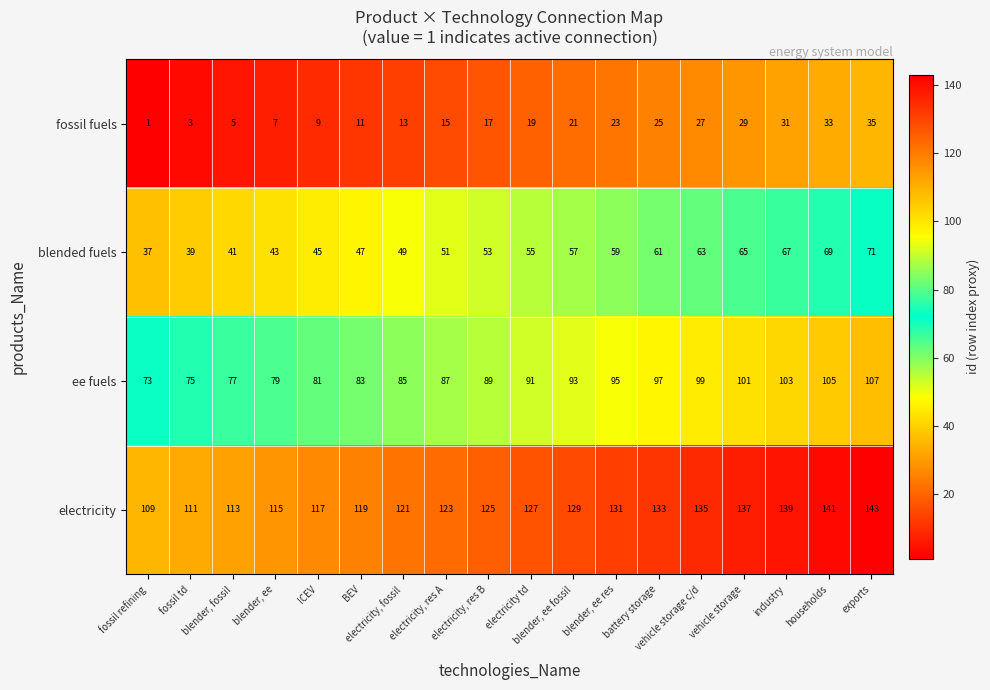

At households, list the series in order from largest to smallest.

electricity, ee fuels, blended fuels, fossil fuels